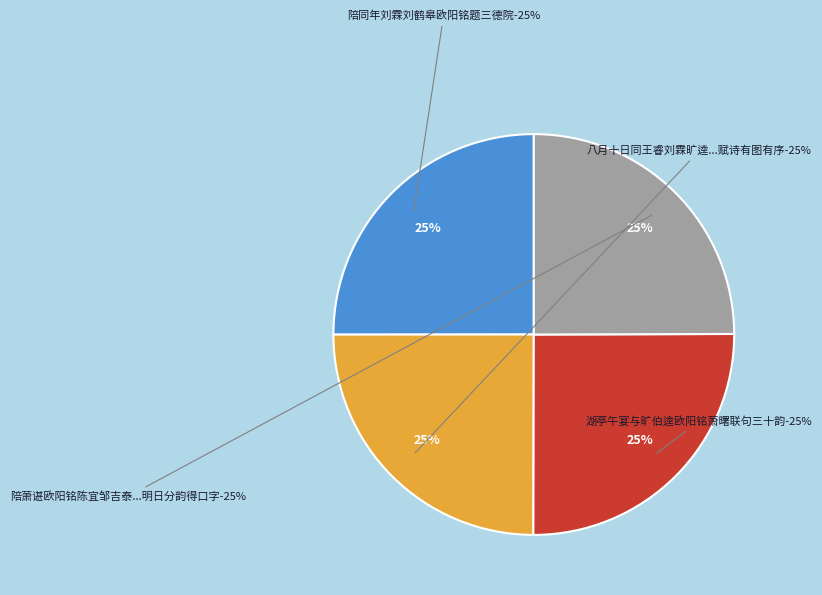

To the nearest percent, what portion does 陪萧谌欧阳铭陈宜邹吉泰诸君子晚宴兴福寺汎舟夜归三德院明日分韵得口字 represent?

25%